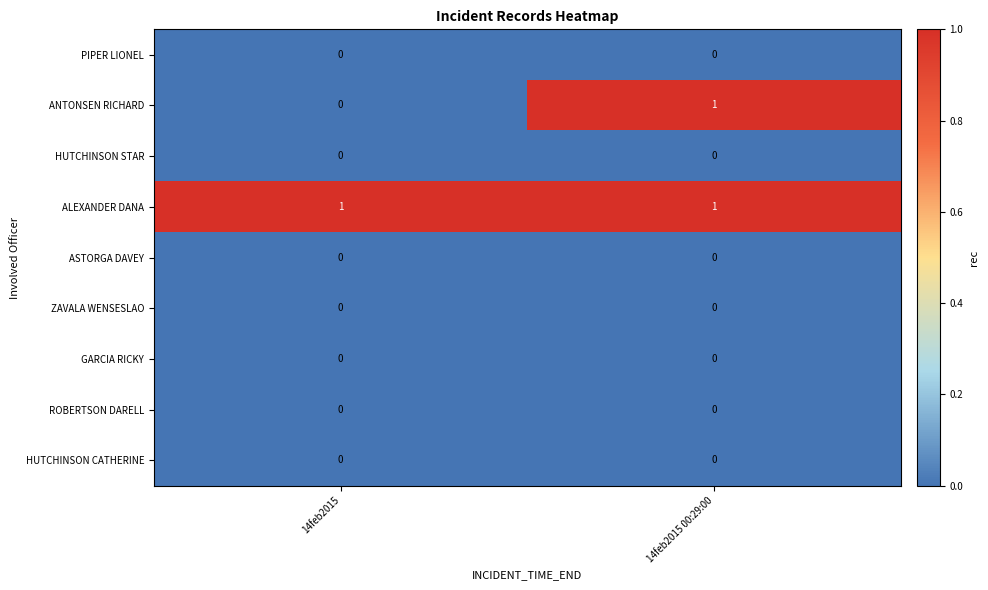

Which category has the lowest value in the ANTONSEN RICHARD series?

14feb2015